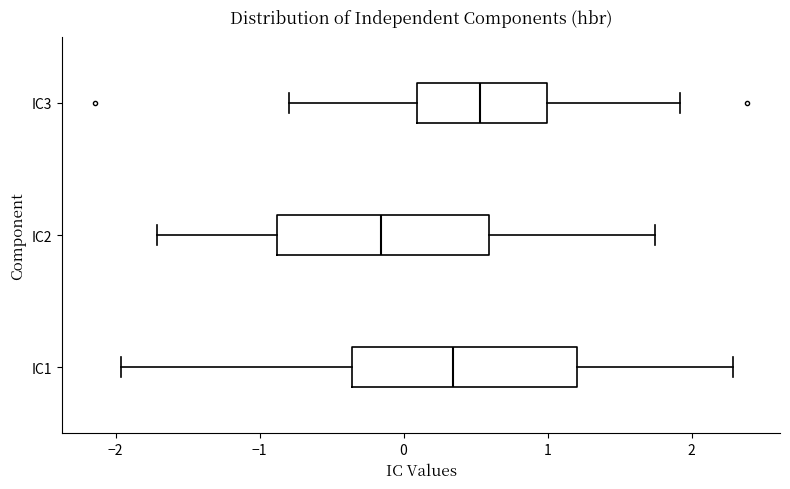

Where does the left whisker of the box for IC2 end on the x-axis? The values are not printed on the chart, so give them approximately, as read against the axis.

-1.7